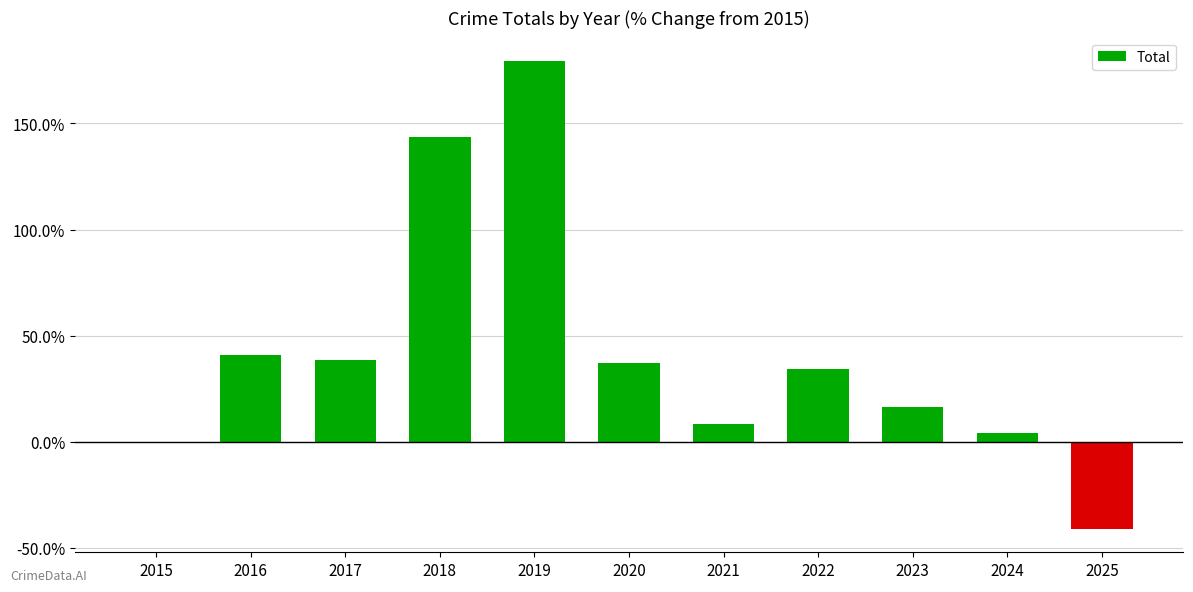

The chart shows a value of 113.5 at 2019. True or false?

False